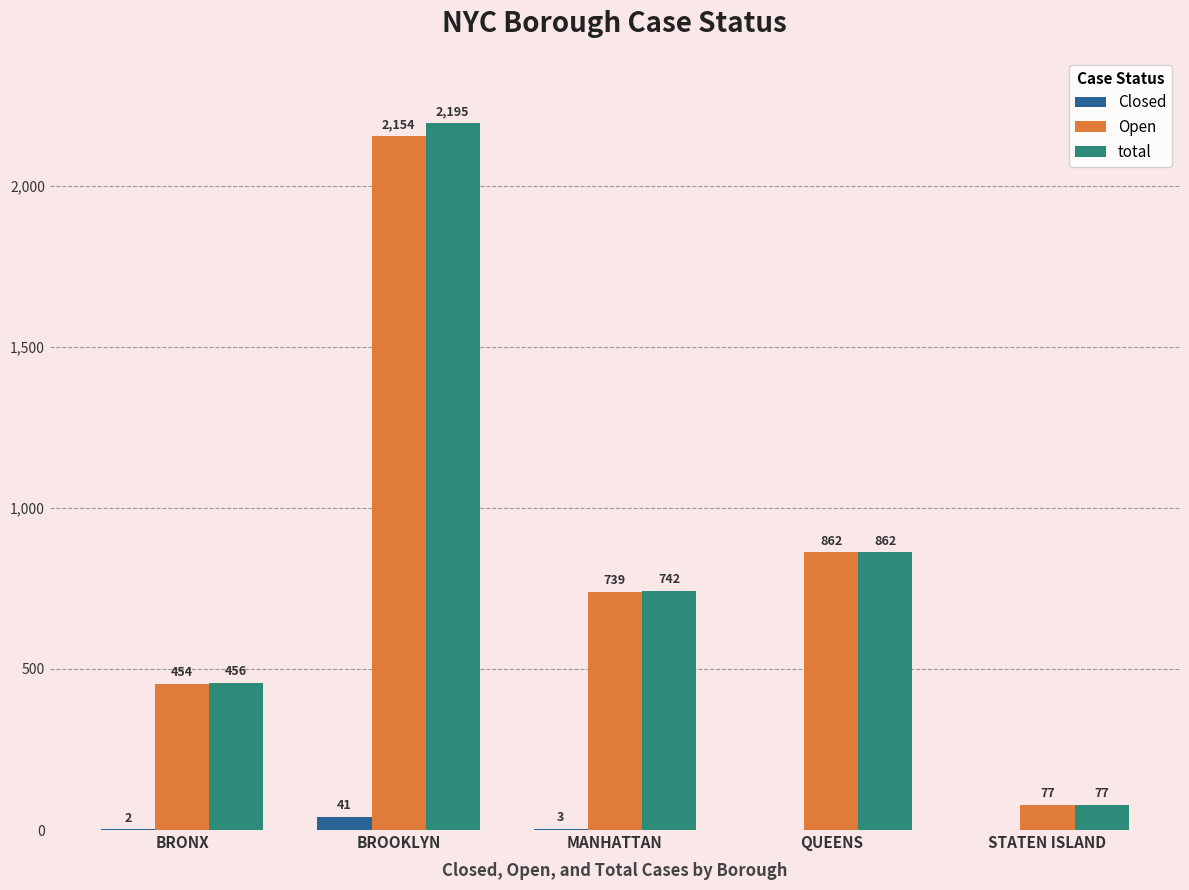

What is the sum of the Closed values at BROOKLYN and MANHATTAN?

44